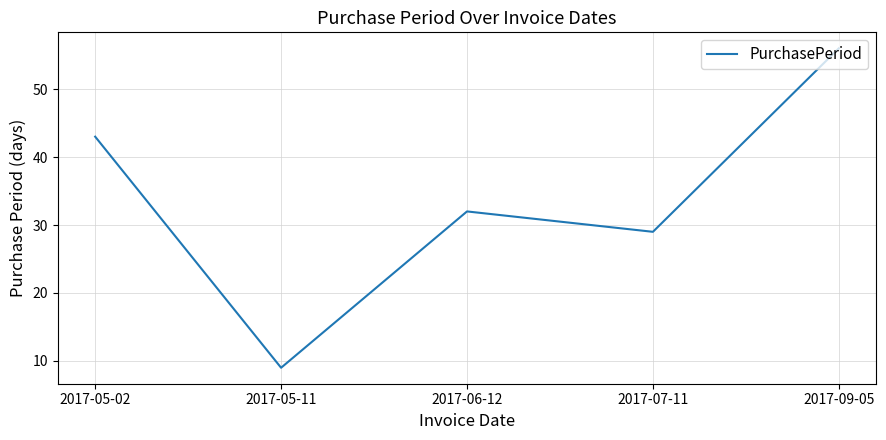

Between 2017-06-12 and 2017-07-11, which is larger?

2017-06-12